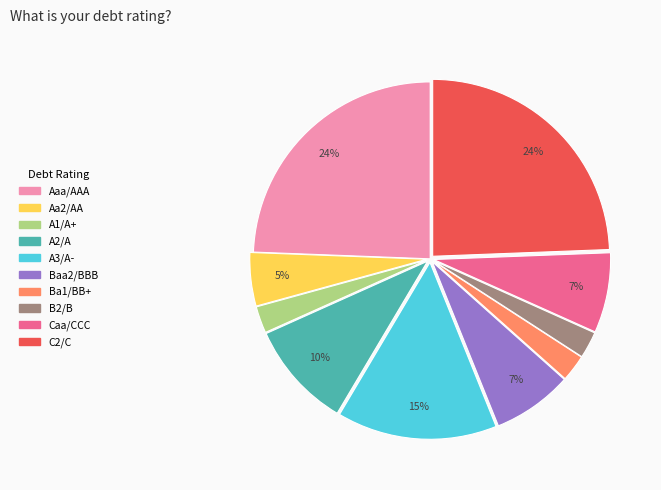

To the nearest percent, what is the combined percentage of Aaa/AAA and C2/C?

49%